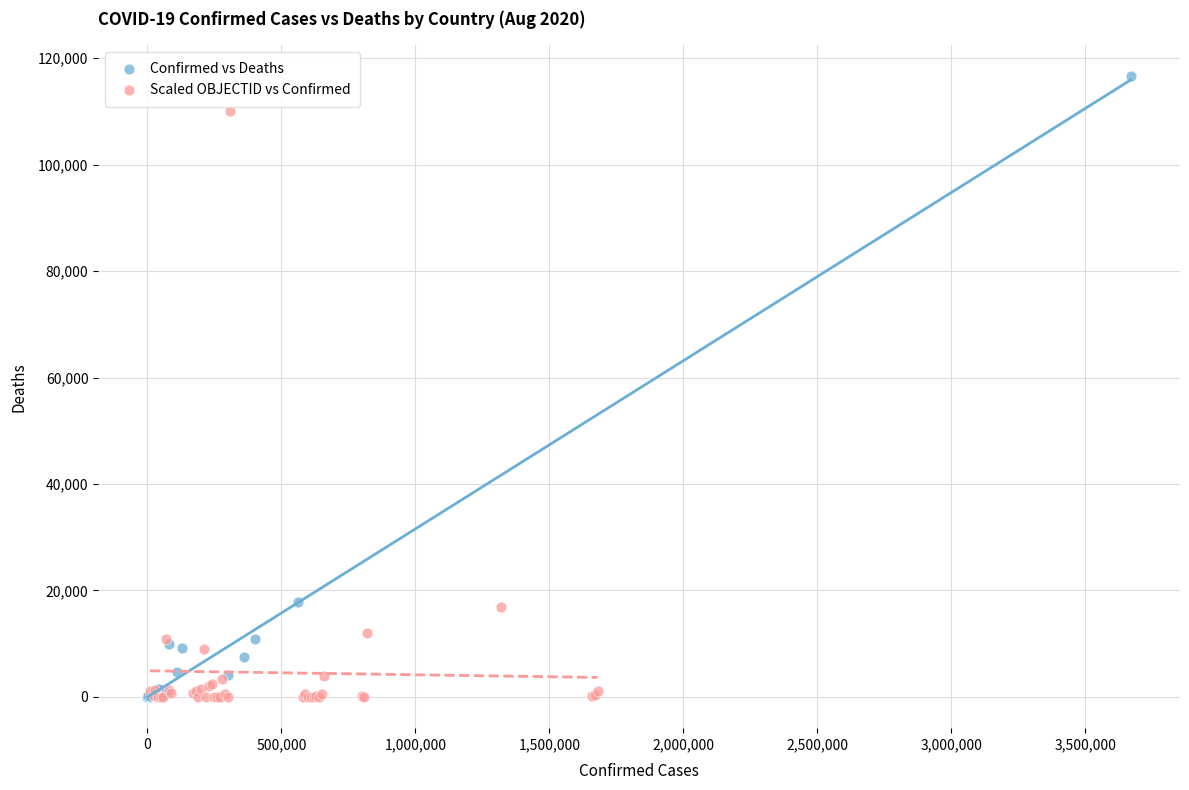

Which series has the largest Y range (max minus min)?

Confirmed vs Deaths